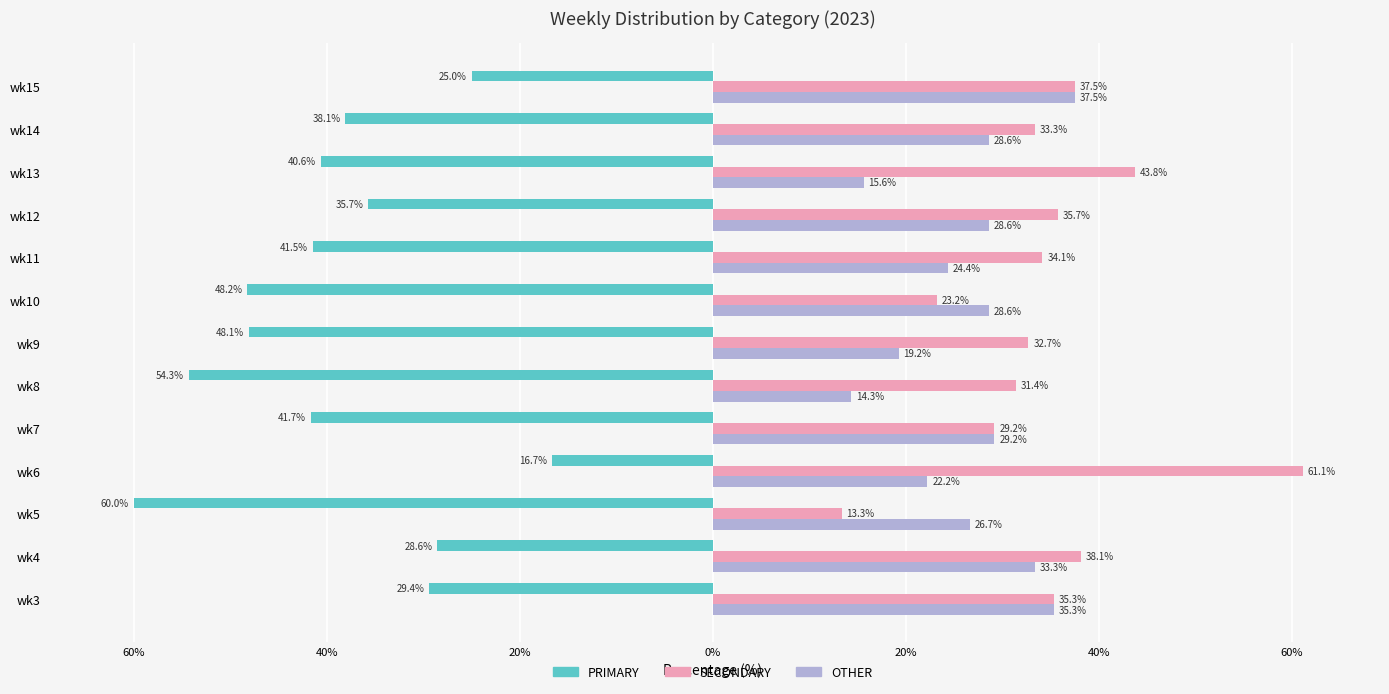

What are all the series names shown in the legend?

PRIMARY, SECONDARY, OTHER